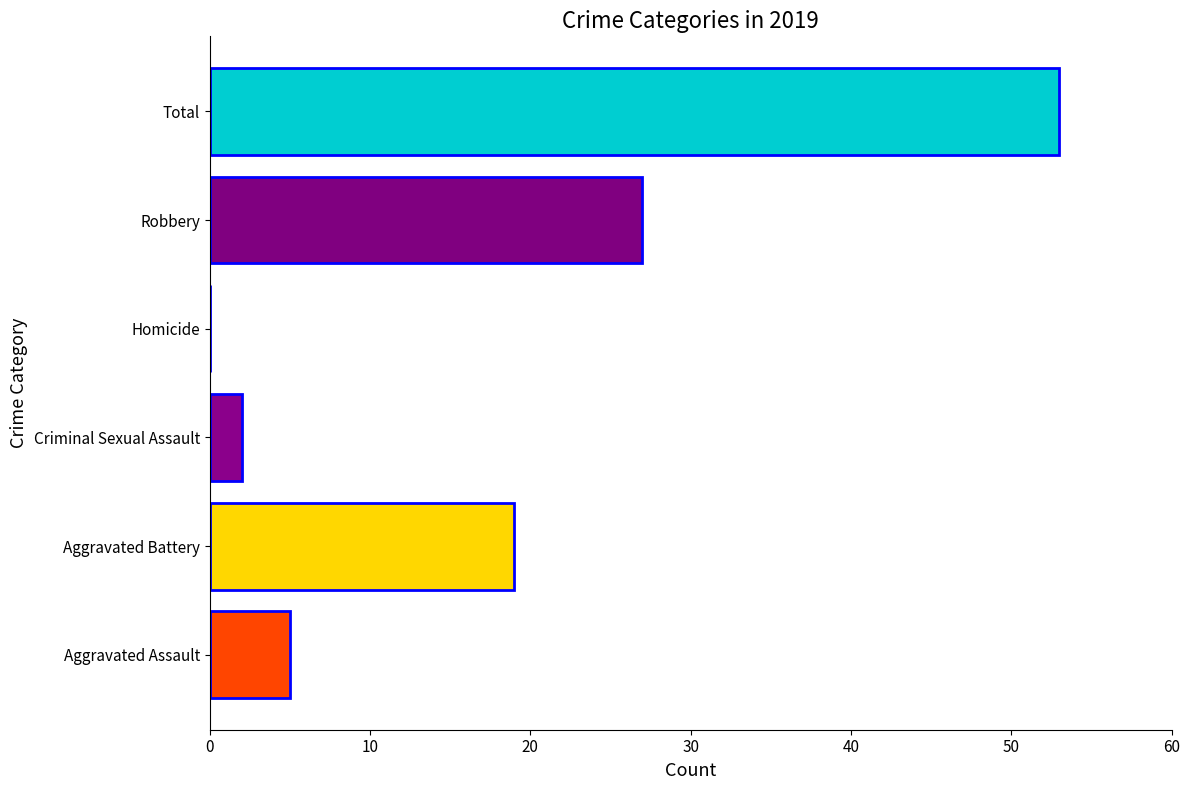

At which category does the chart reach its peak across all series?

Total